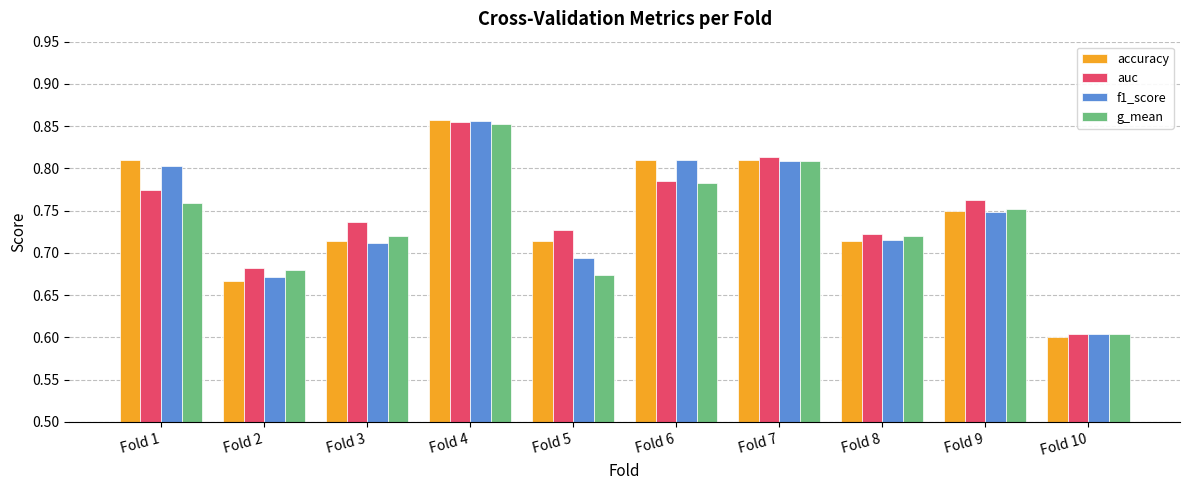

Which series has the largest range (max minus min)?

accuracy